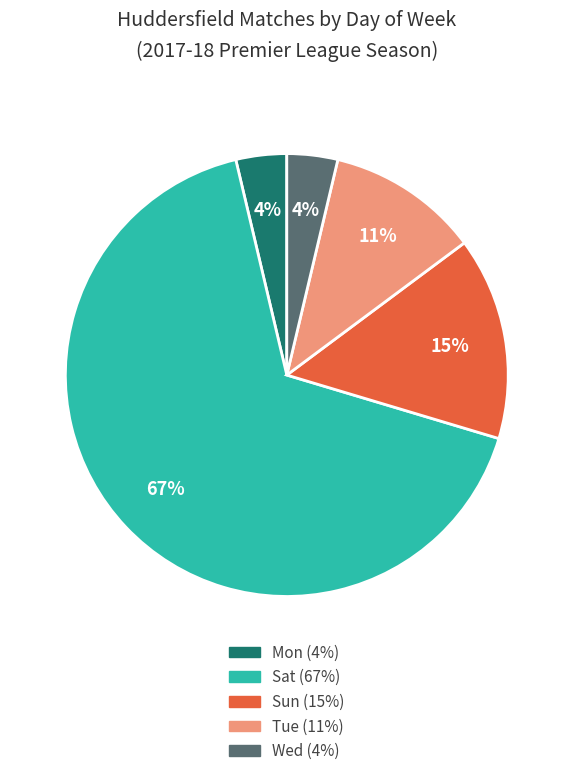

Do Mon and Wed together represent more than half of the pie?

No